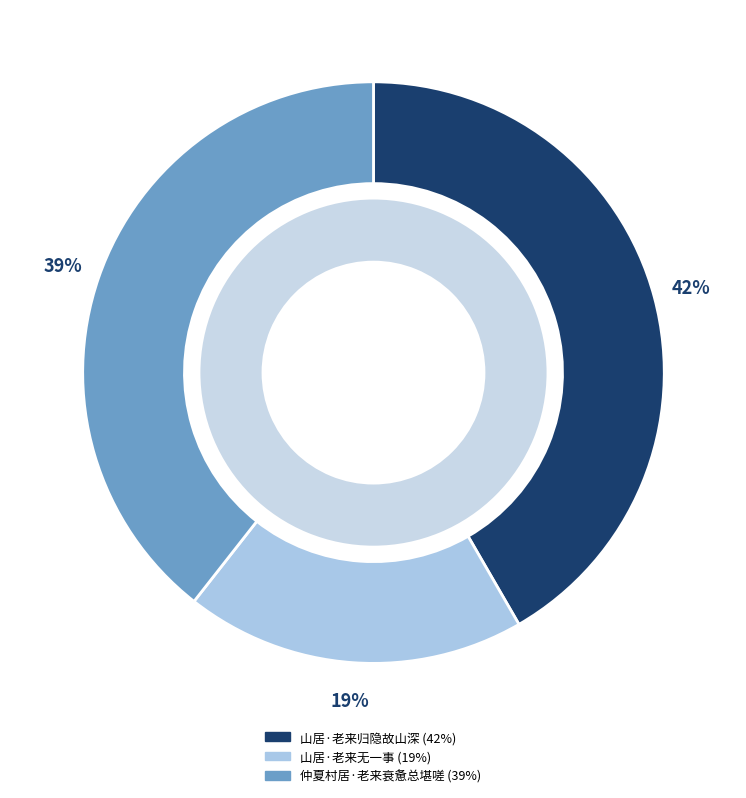

Rank the categories by value from lowest to highest.

山居·老来无一事, 仲夏村居·老来衰惫总堪嗟, 山居·老来归隐故山深